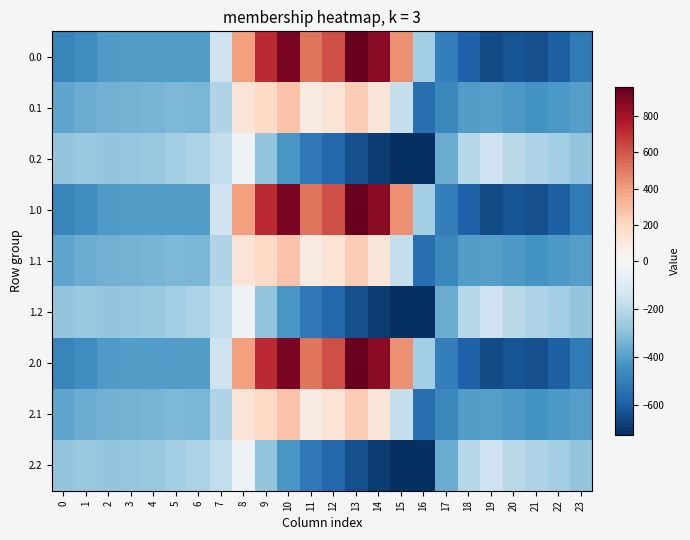

What is the smallest value displayed?

-726.6